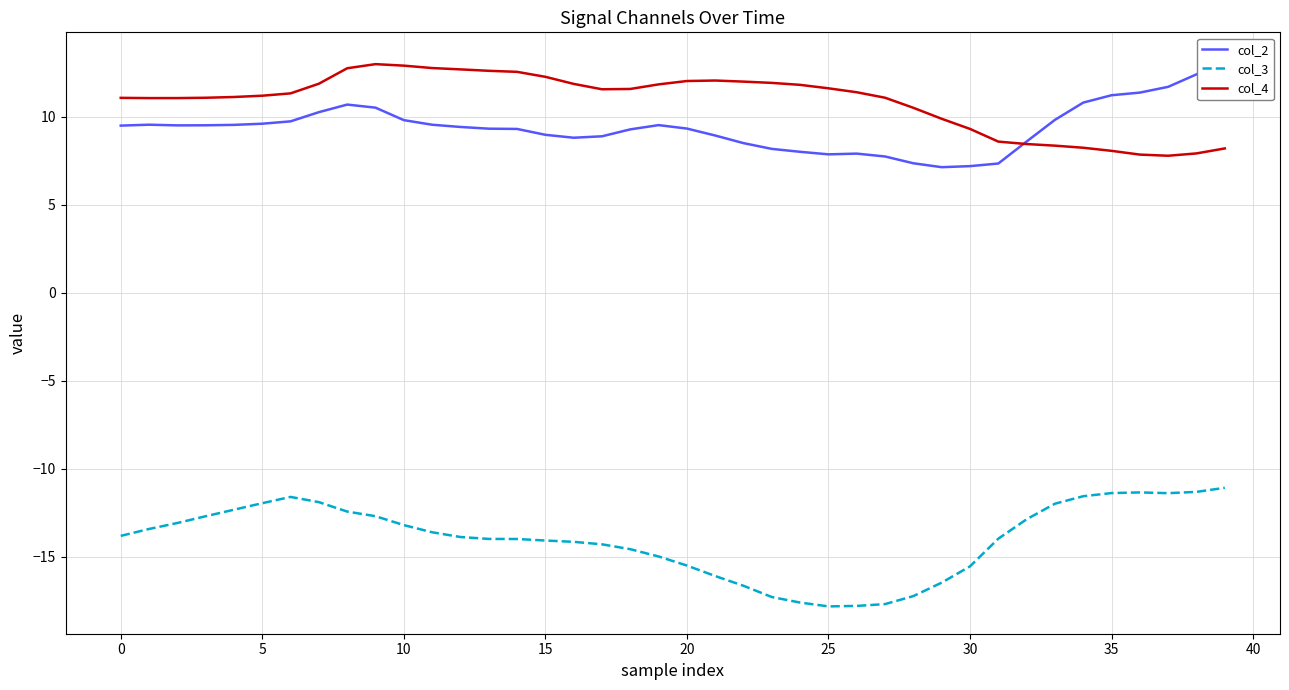

What are all the series names shown in the legend?

col_2, col_3, col_4